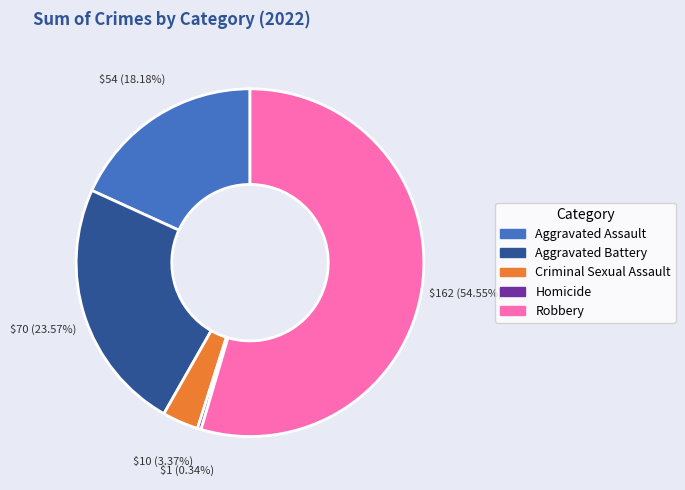

Is it true that Homicide is 0% of the pie?

True